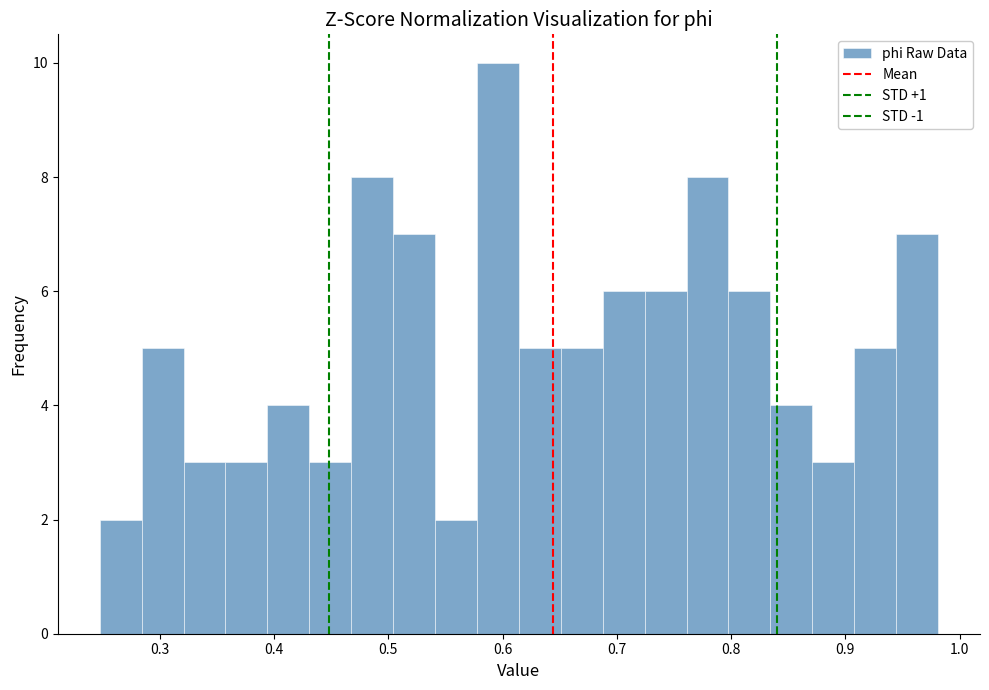

Around what value on the x-axis is the tallest bar? Give the approximate position of its centre, as read against the axis.

0.60